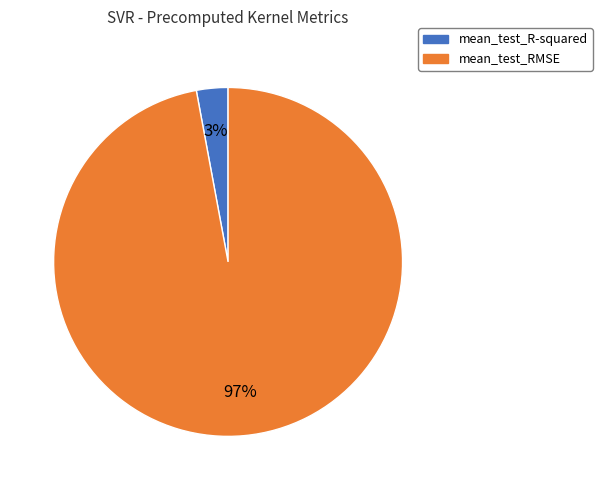

Combined, do mean_test_R-squared and mean_test_RMSE account for over 50%?

Yes